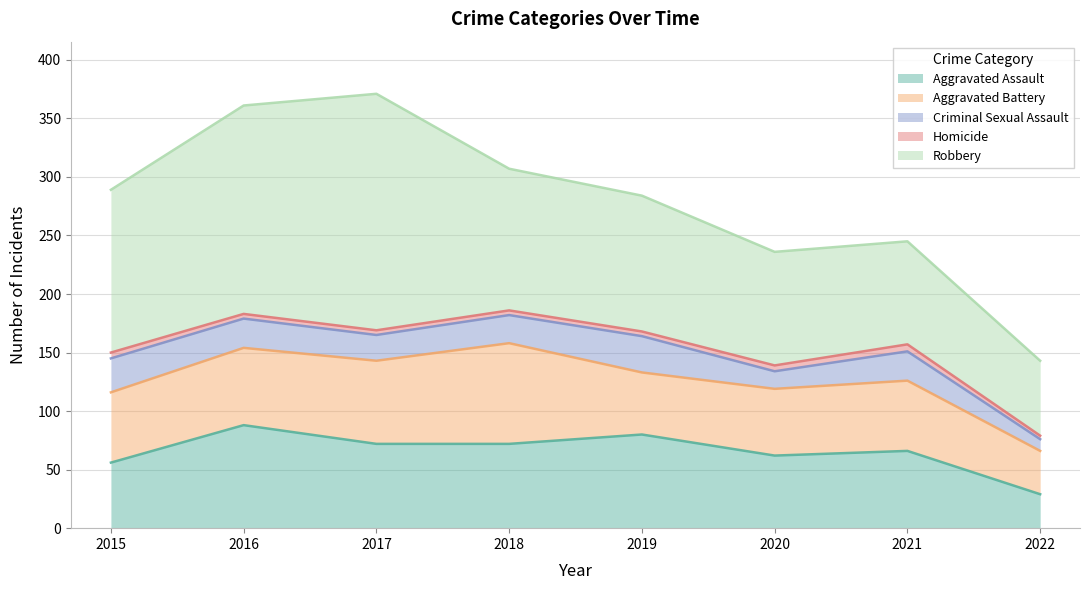

Which series has the largest total across all categories?

Robbery